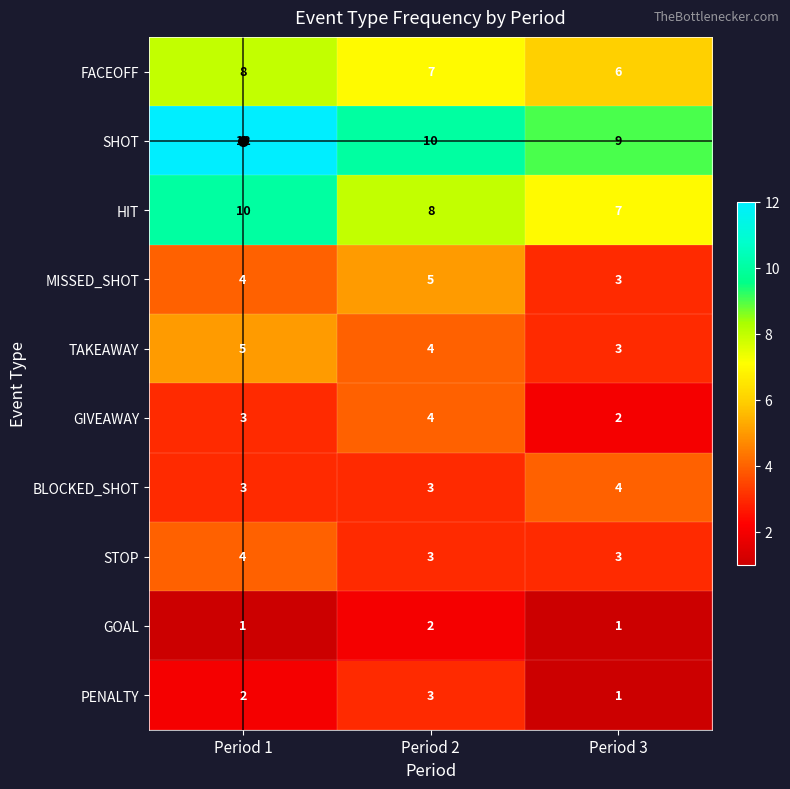

What is the sum of all GIVEAWAY values?

9